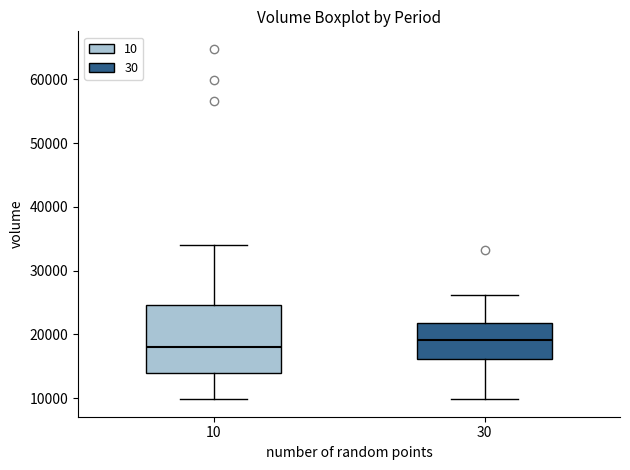

Reading left to right, read every box against the y-axis: the position of its median line, the range the box covers, and the ends of its whiskers. The values are not printed on the chart, so give them approximately, as read against the axis.

10: median 18000, box 14000 to 25000, whiskers 10000 to 34000
30: median 19000, box 16000 to 22000, whiskers 10000 to 26000